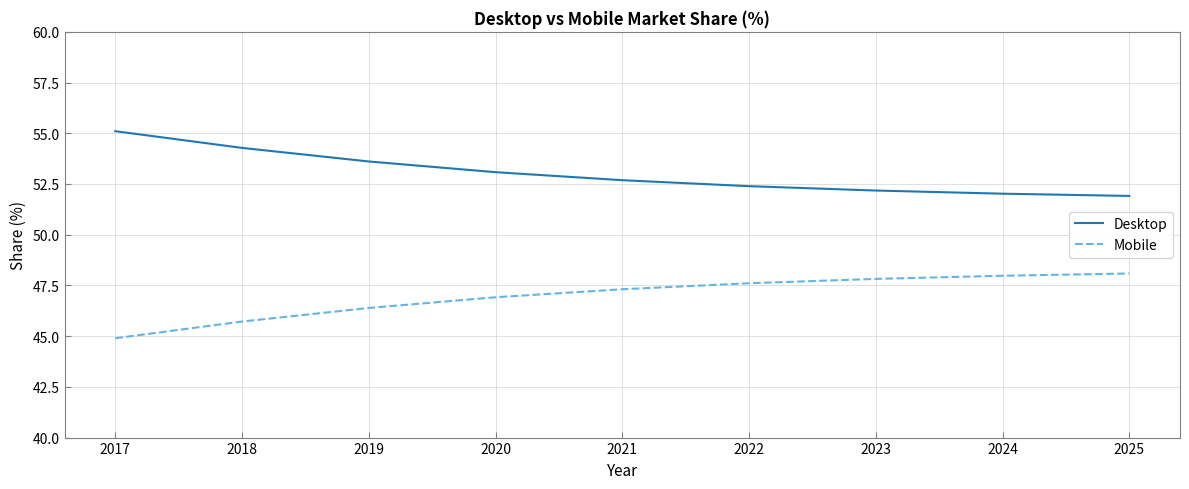

What is the highest value of the Desktop series?

55.1